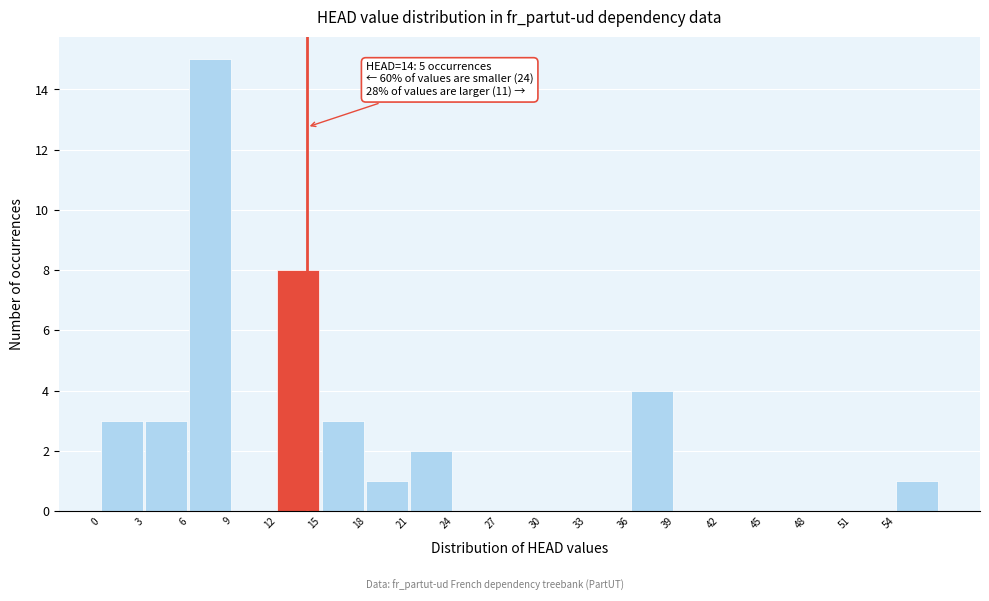

Over which range of the x-axis is the bar tallest?

6 to 9